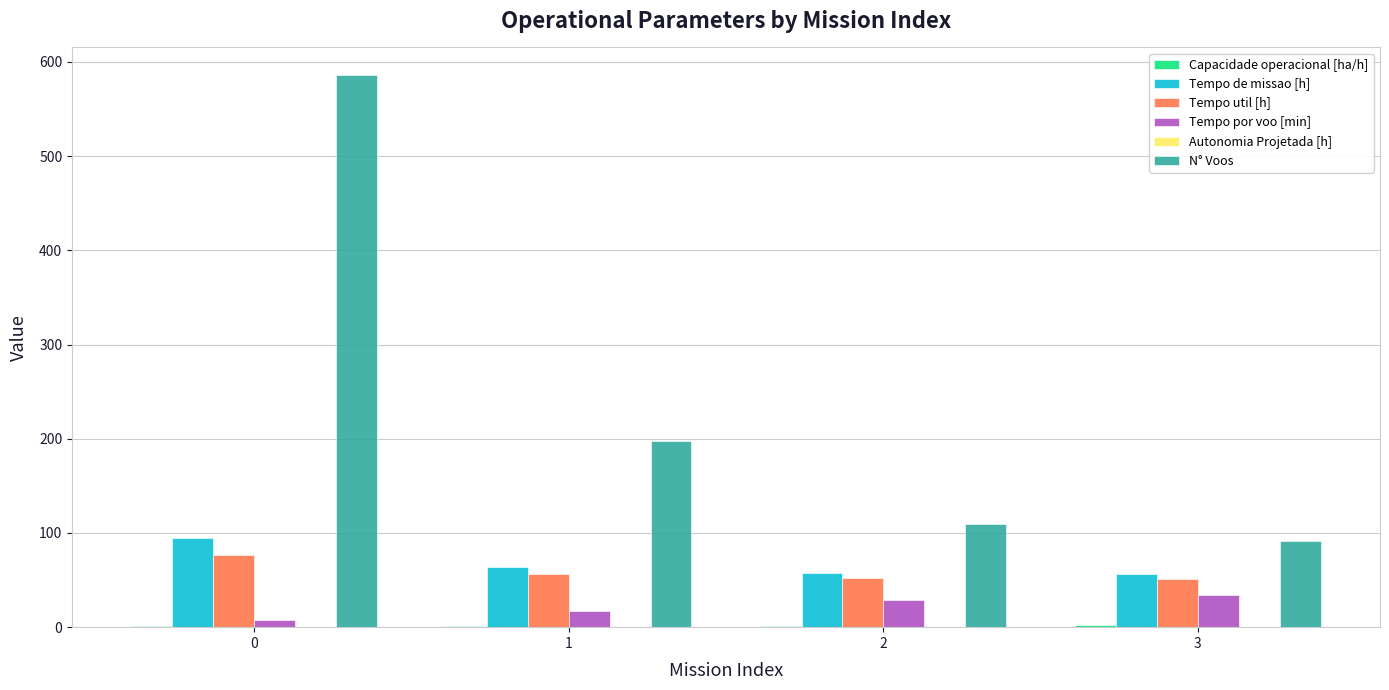

What is the sum of all Tempo util [h] values?

236.4